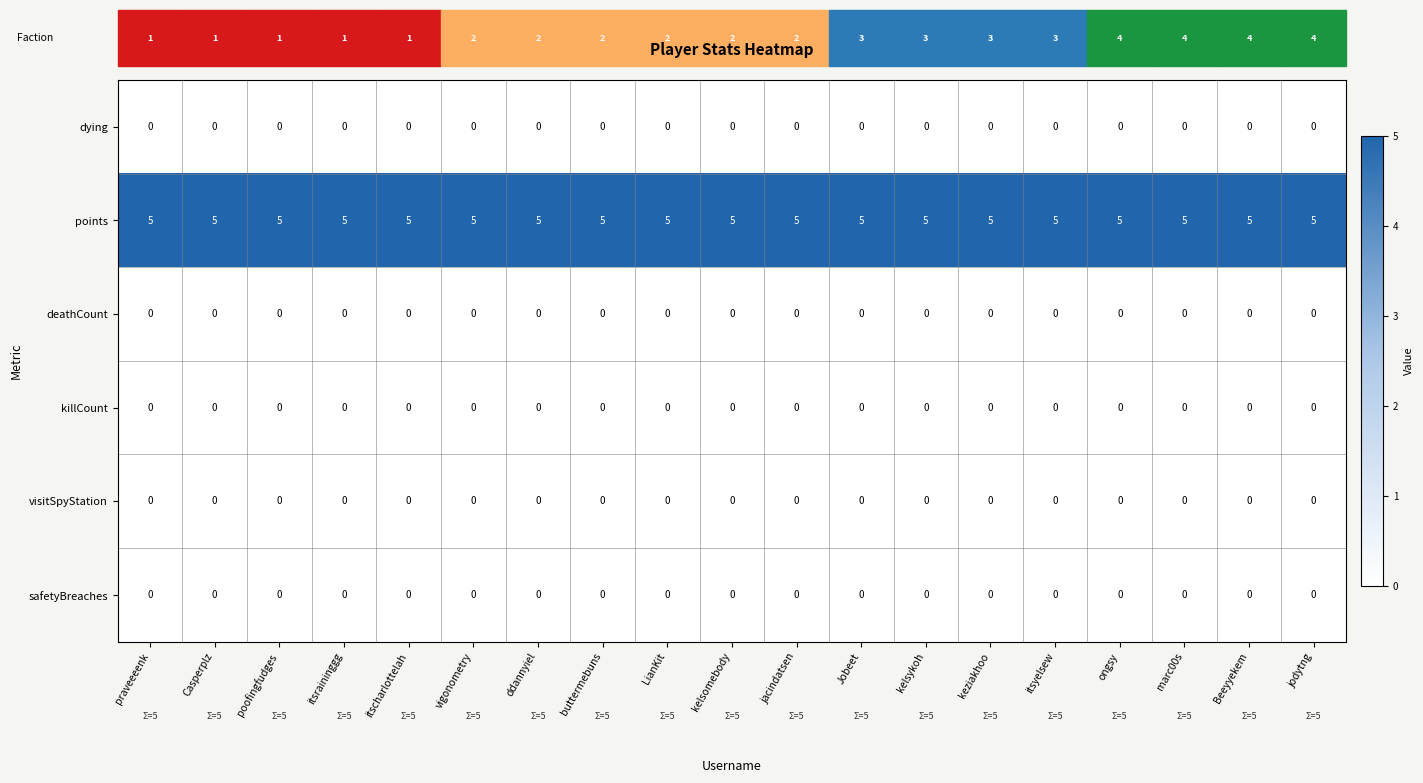

What is the sum of the points values at ddannyiel and ongsy?

10